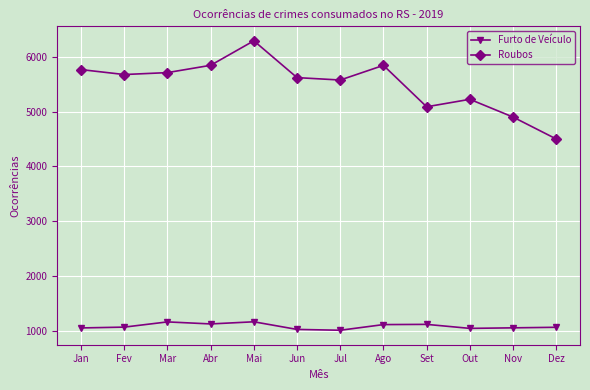

True or false: Furto de Veículo has more than 1 interior local peaks.

True